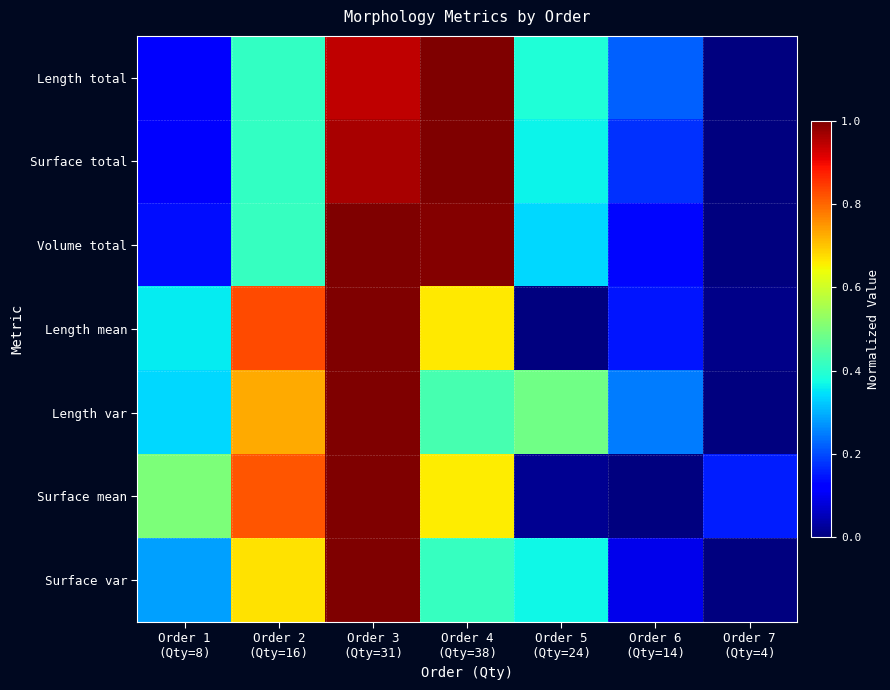

Which has a higher value, Order 2
(Qty=16) or Order 1
(Qty=8)?

Order 2
(Qty=16)